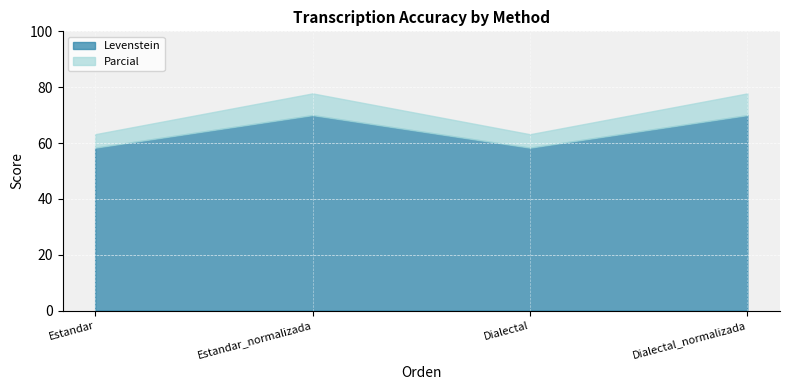

True or false: Parcial and Levenstein intersect in this chart.

False